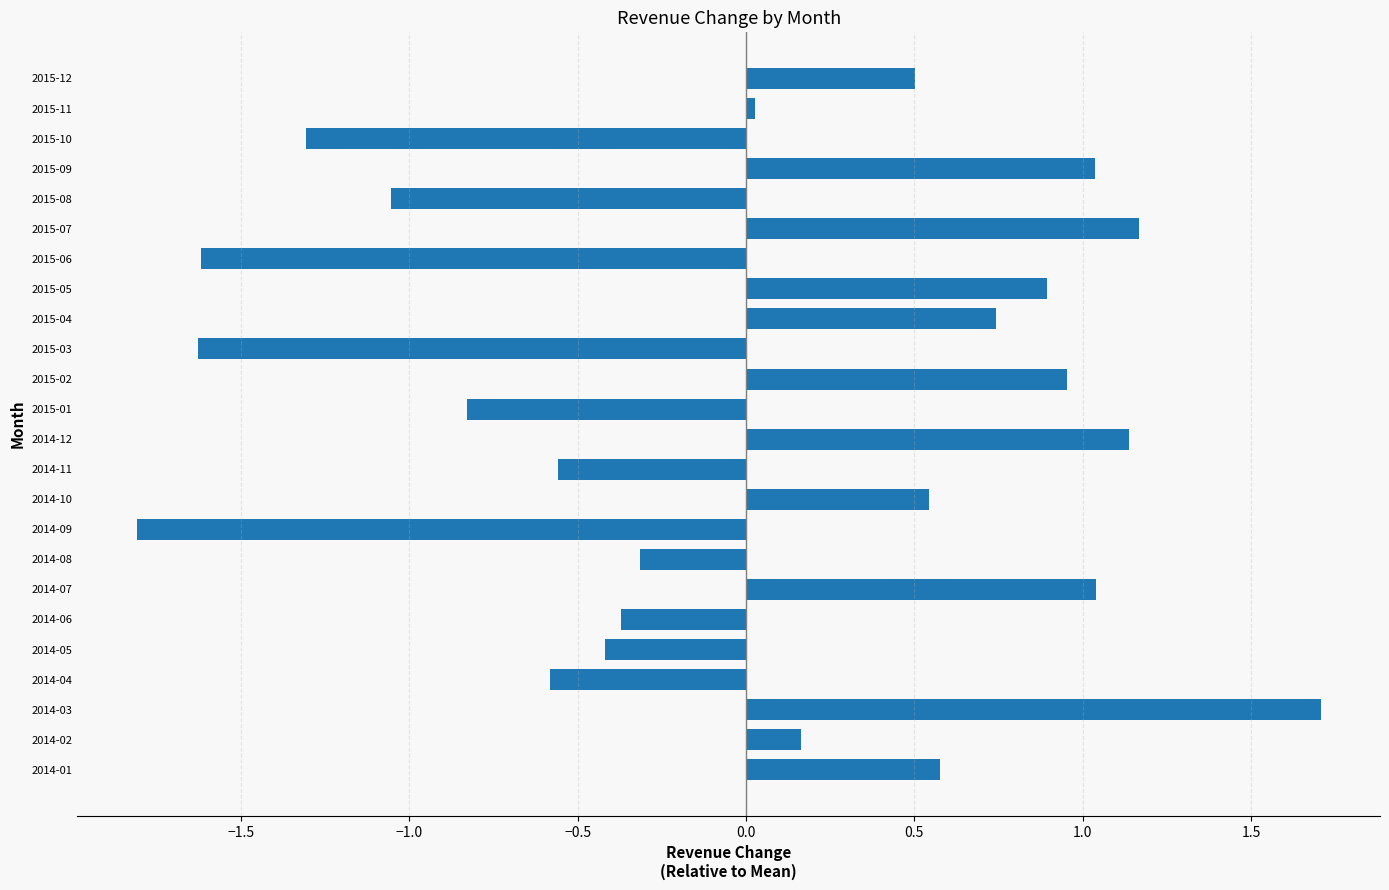

At which category does the chart reach its minimum across all series?

2014-09